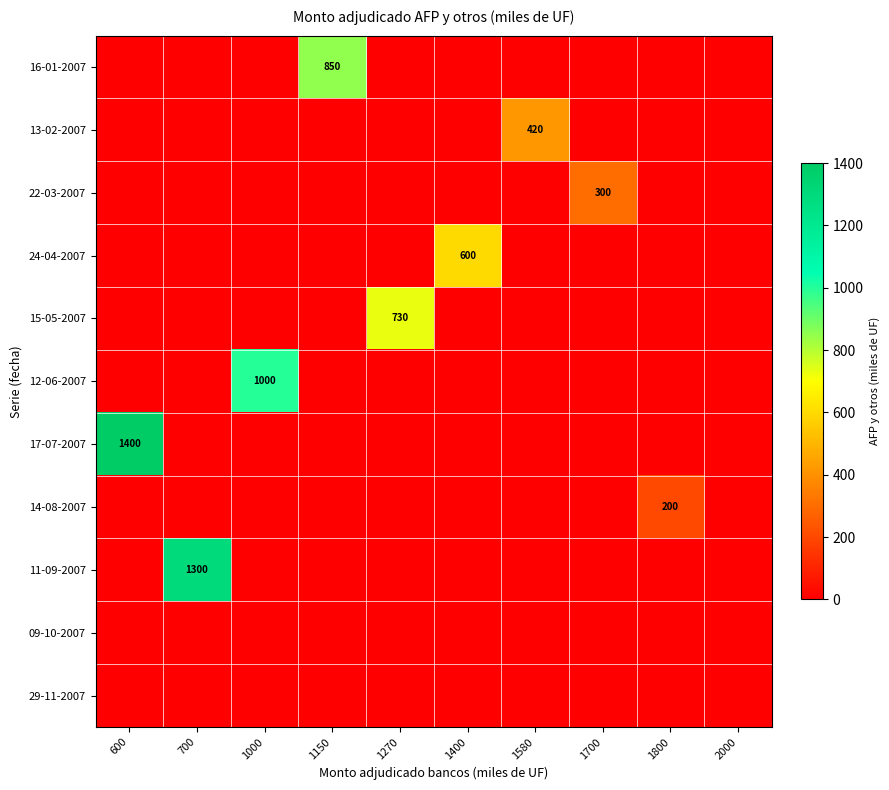

At which label is 16-01-2007 closest to 425?

600